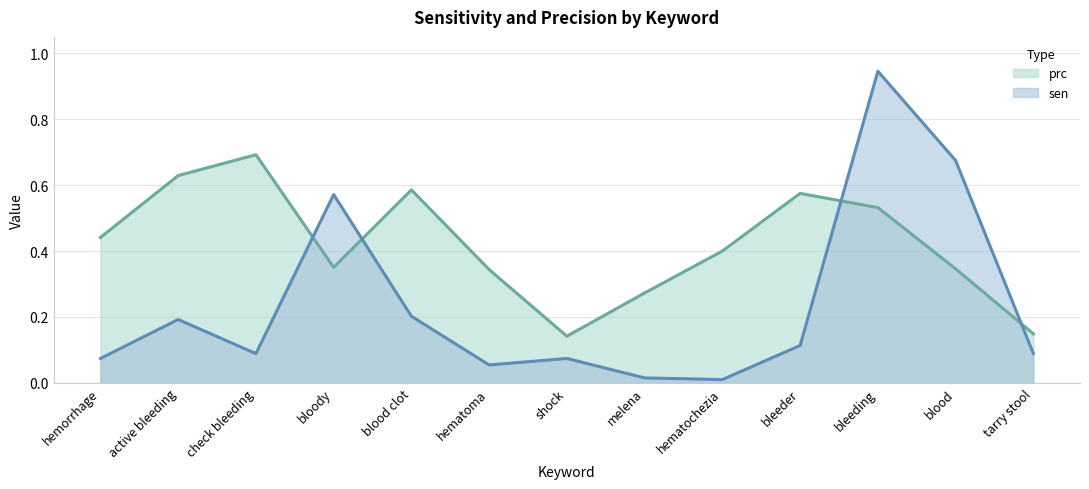

Is it true that sen equals 0.1 at bleeder?

True